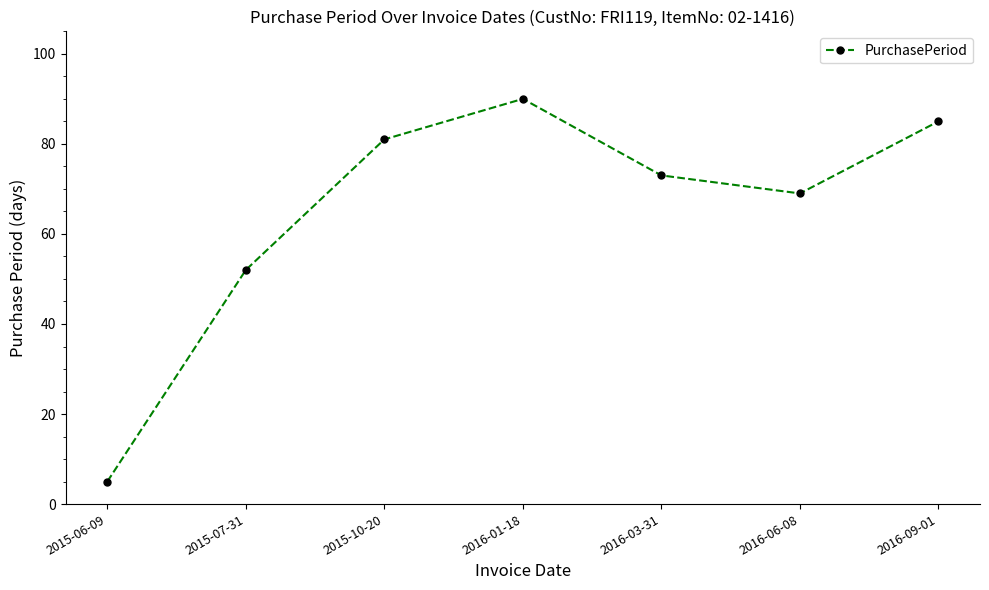

What is the difference between the second highest and second lowest values?

33